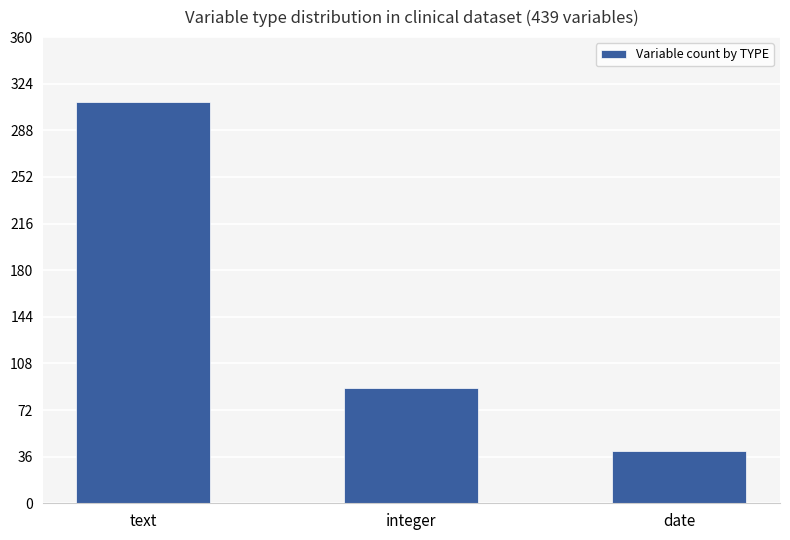

What is the minimum value shown in the chart?

40